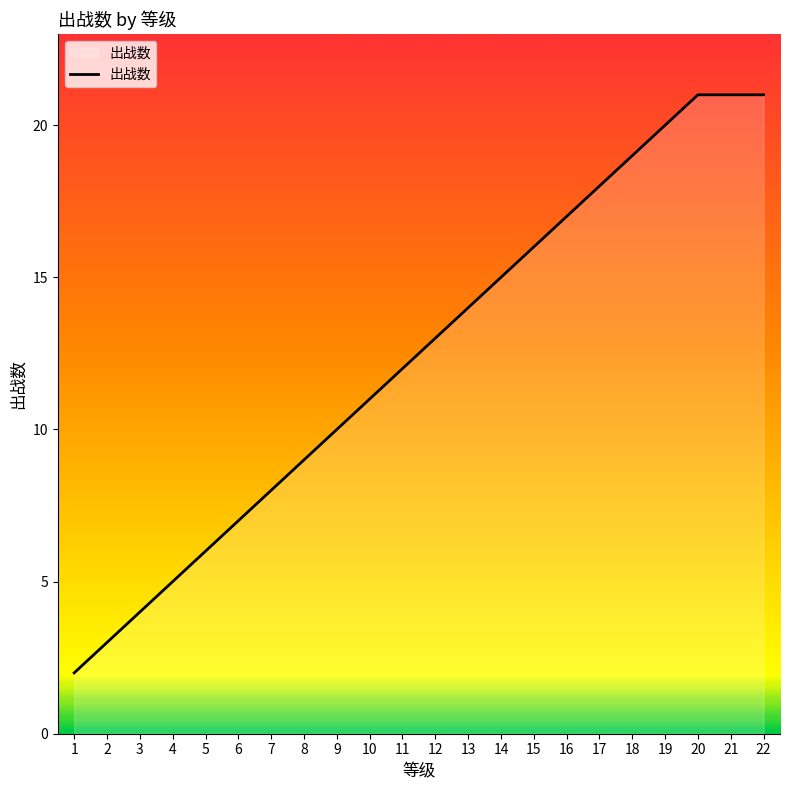

What is the greatest value displayed?

21